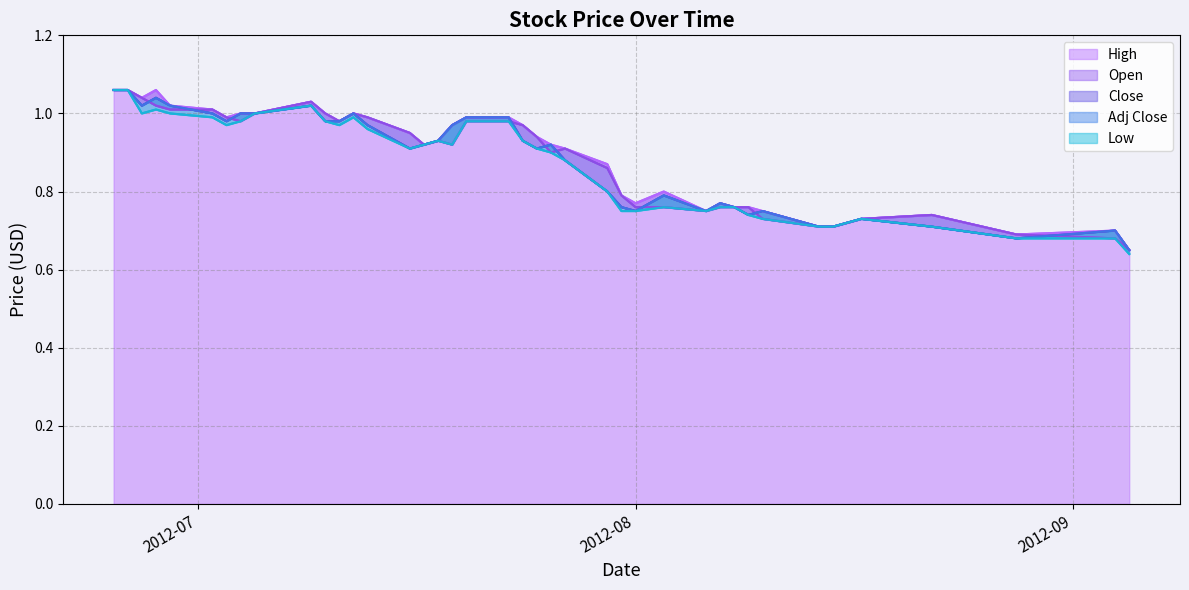

What is the difference between the Adj Close values at 2012-06-26 and 2012-07-25?

0.2